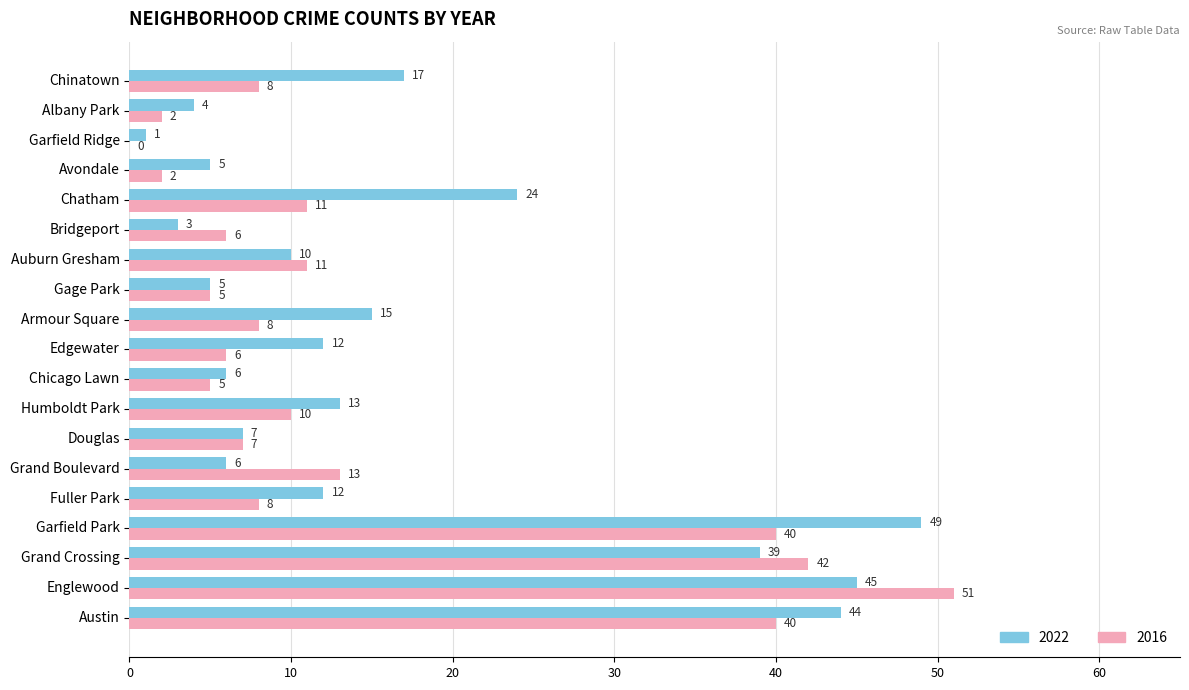

Which category has the highest value across all series?

Englewood